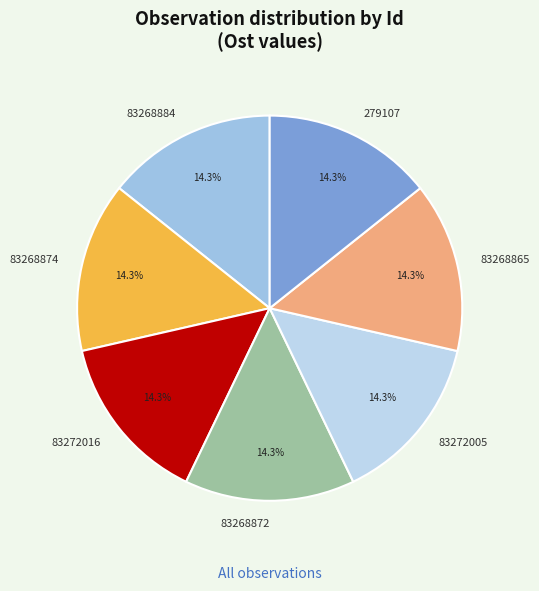

Is it true that 83272005 is 14% of the pie?

True